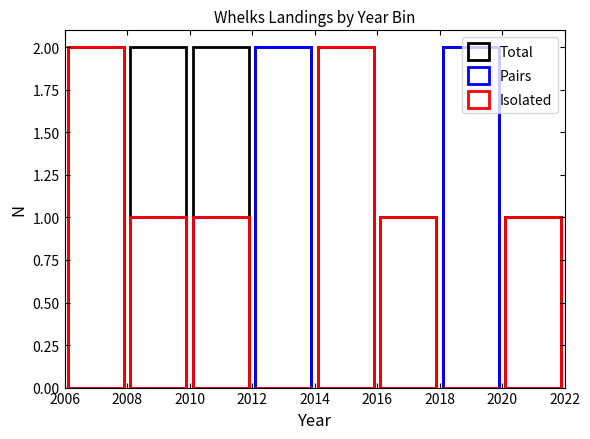

List the series in order of their overall mean, lowest first.

Pairs, Isolated, Total